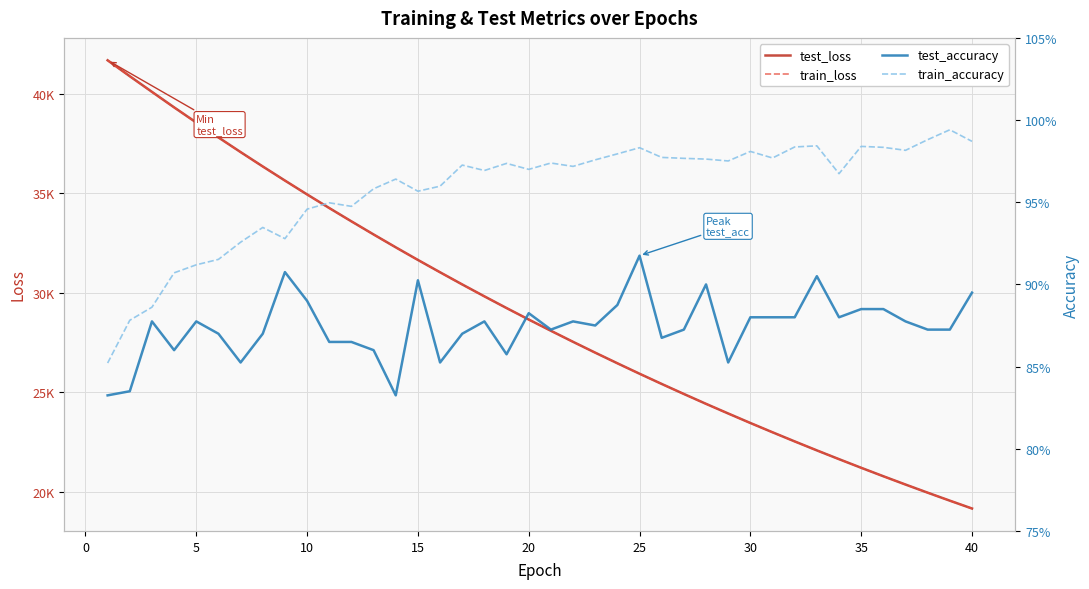

What is the greatest value displayed?

41669.9